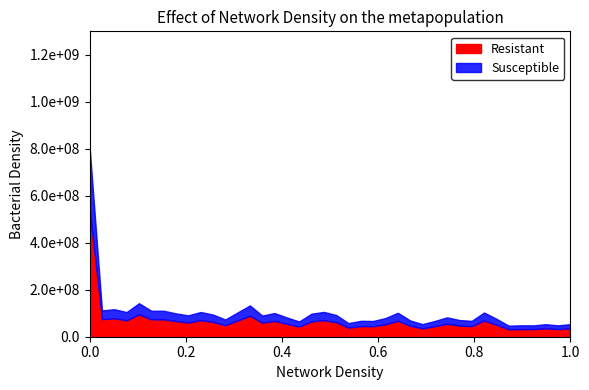

Is the value of Resistant at 1 greater than the value of Susceptible at 19?

Yes